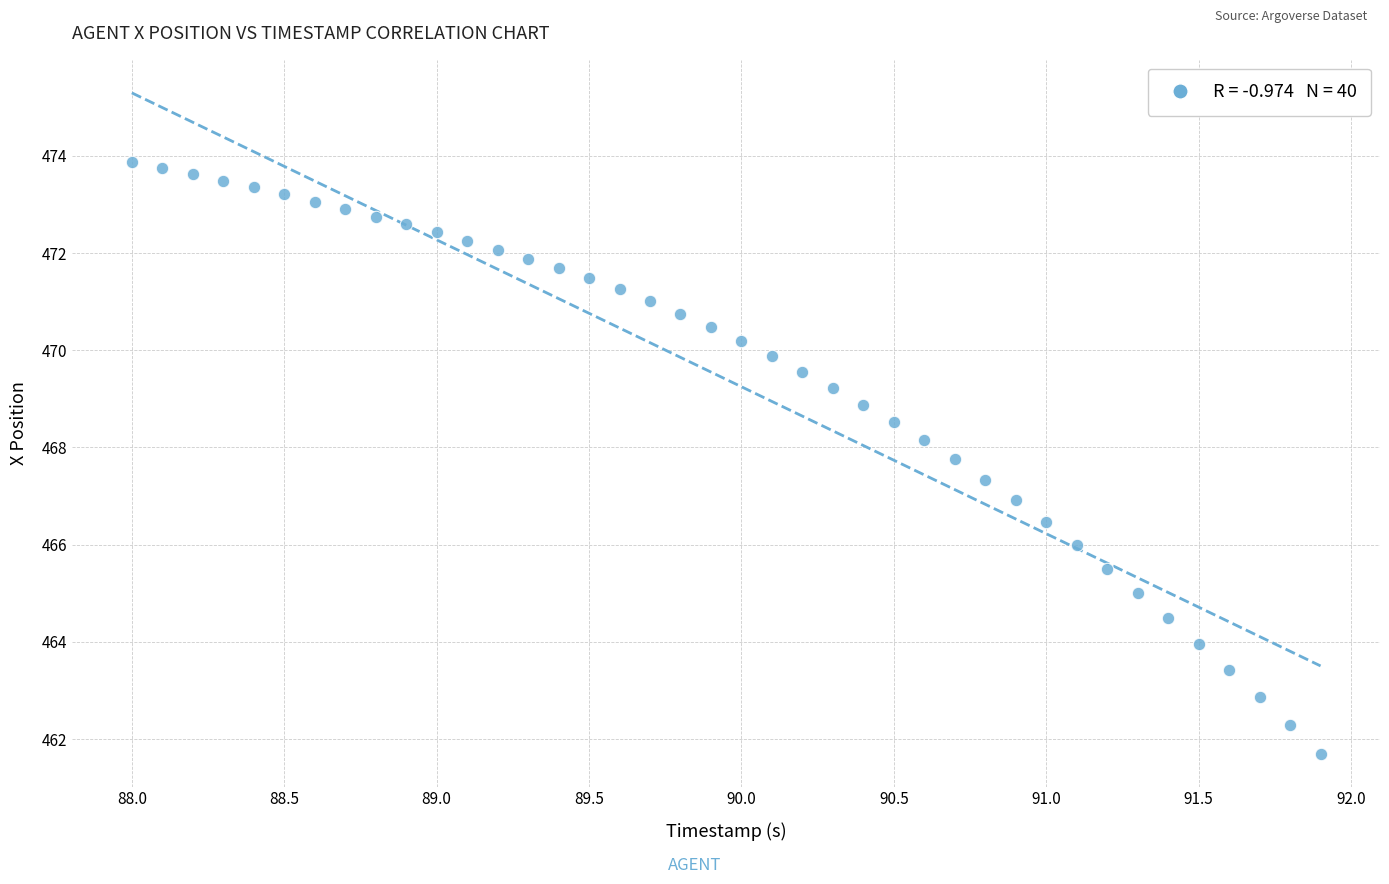

What is the range of X values (max minus min)?

3.9